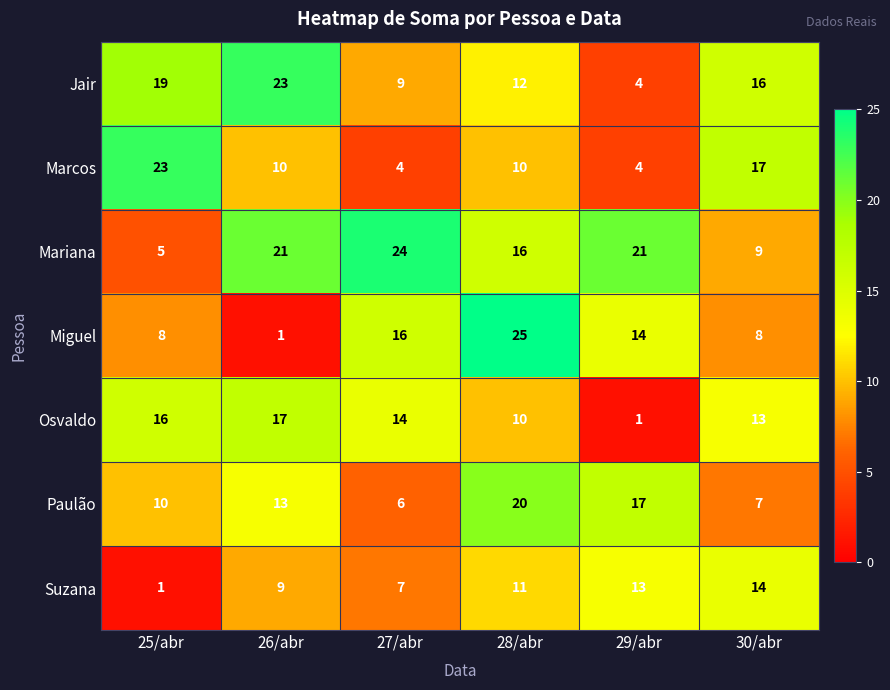

Which series has the largest total across all categories?

Mariana